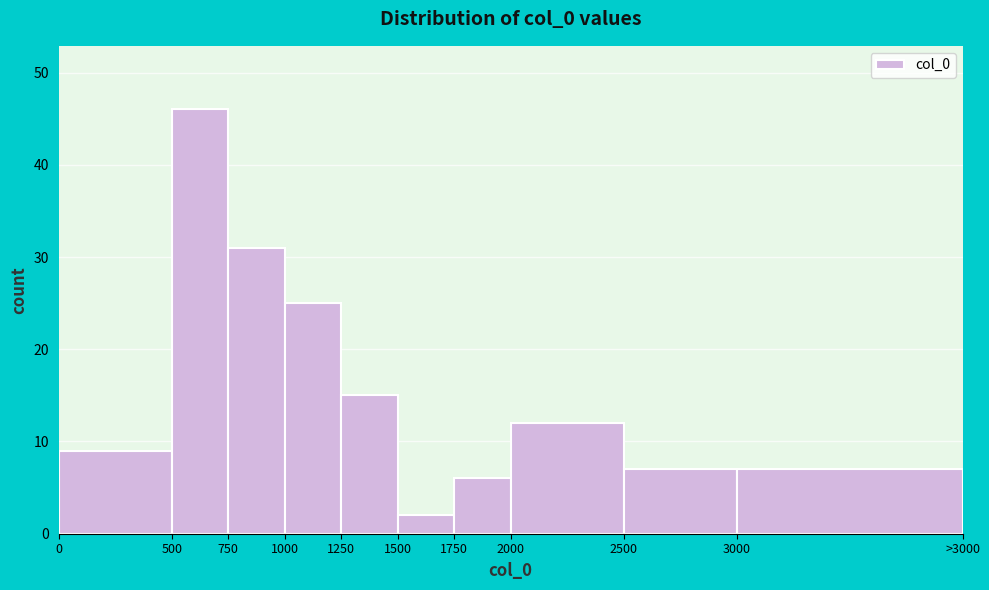

Reading right to left, transcribe all the data shown in this chart.

7	7	12	6	2	15	25	31	46	9